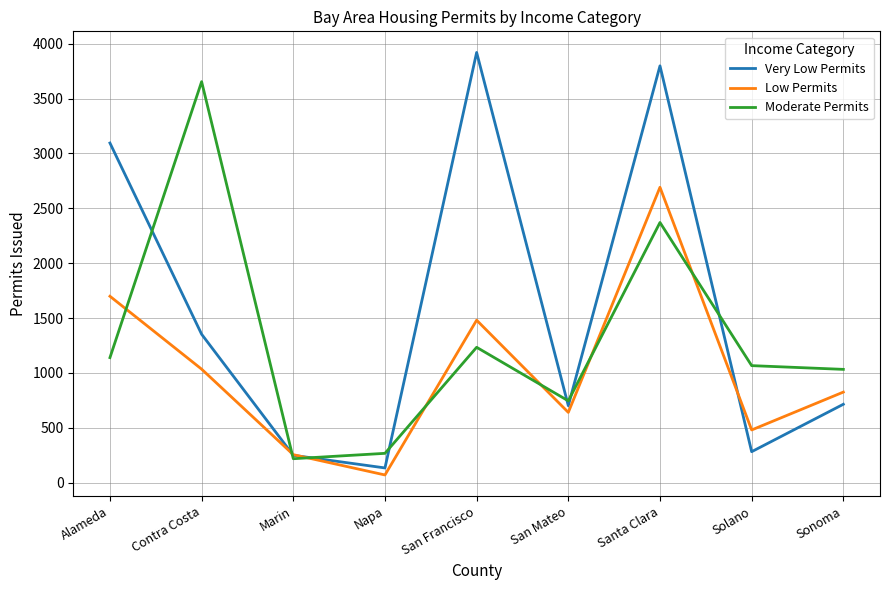

Which series changed the most between Napa and San Francisco?

Very Low Permits